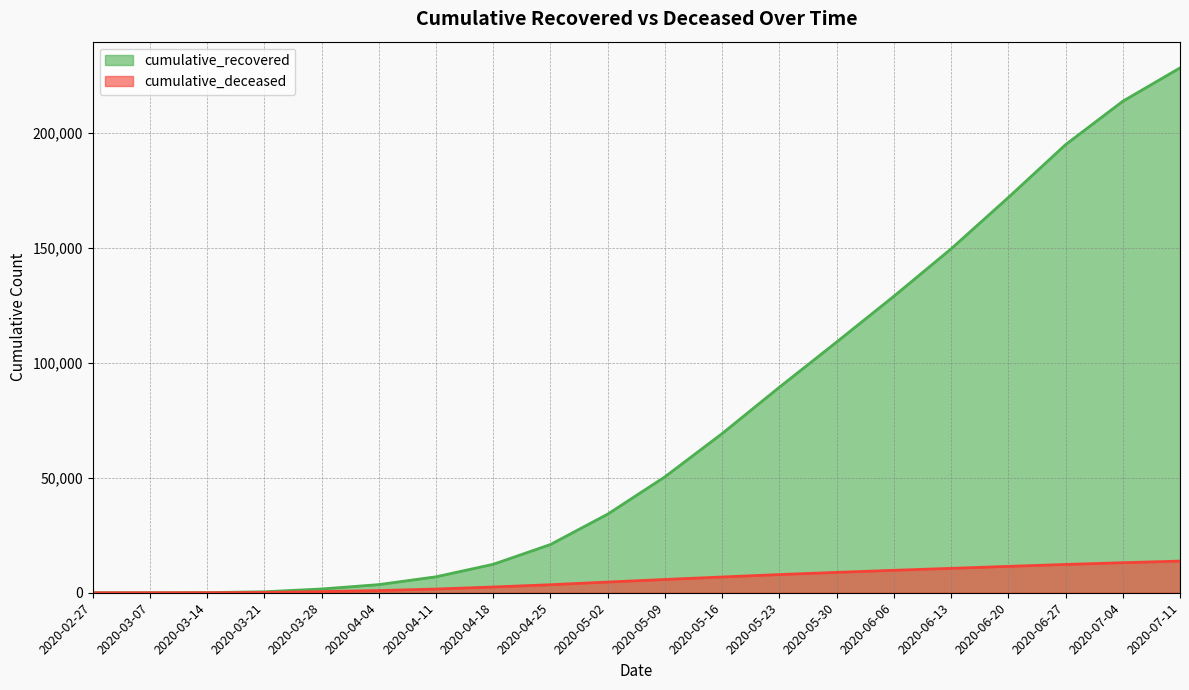

How many positive values does the cumulative_deceased series have?

19